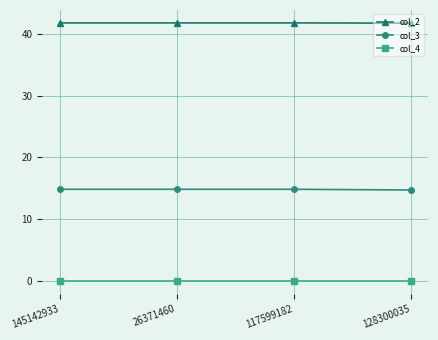

True or false: col_2 has a value of 17.7 at 145142933.

False